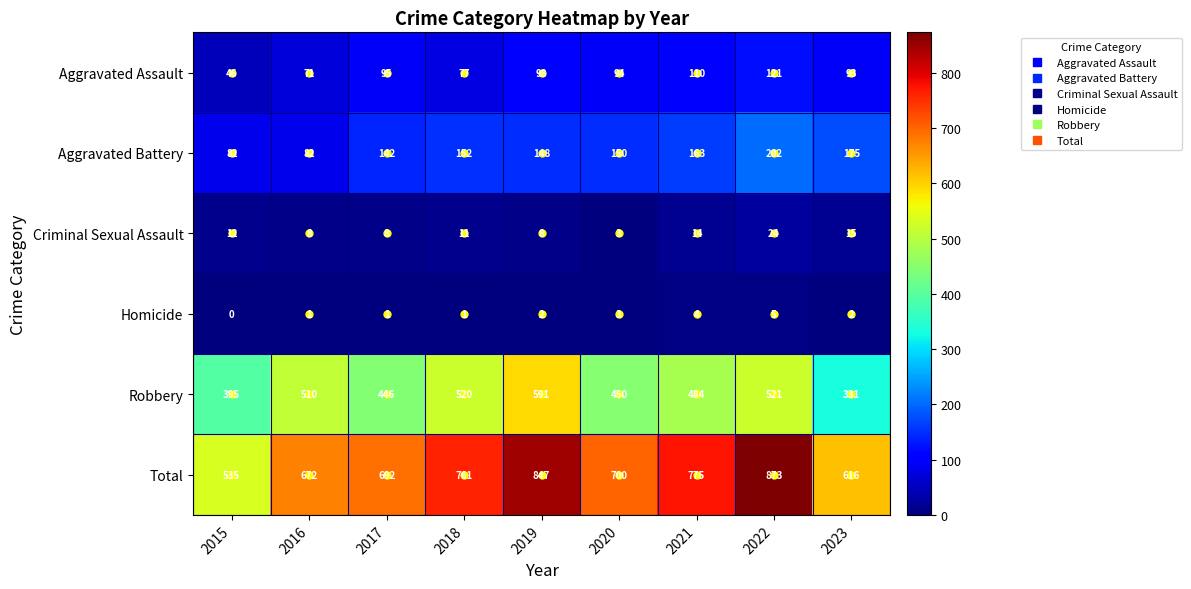

How many series are shown in this chart?

6